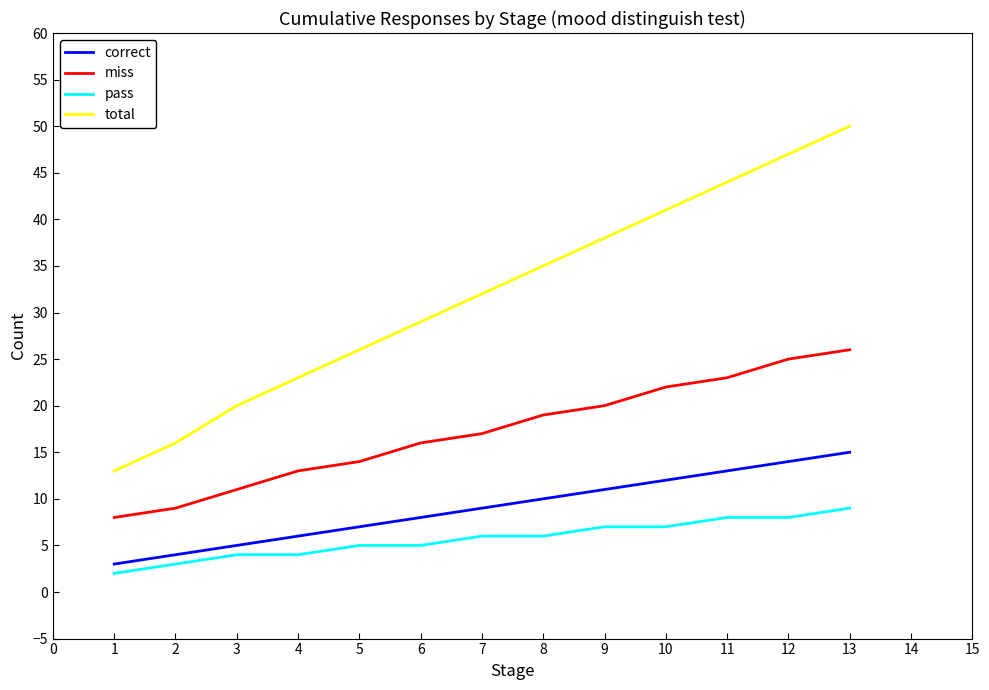

Which series has the largest range (max minus min)?

total